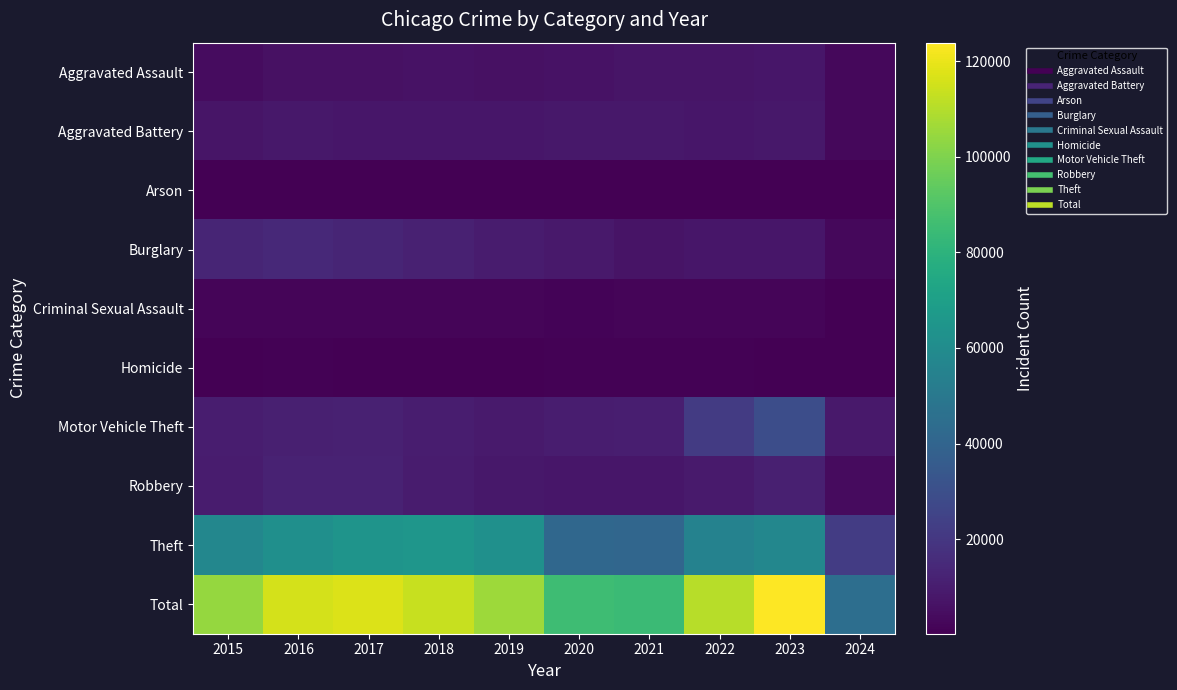

Reading right to left, what are all the values shown in this chart?

Aggravated Assault: 2024=3083	2023=7708	2022=7280	2021=7242	2020=6264	2019=5841	2018=6001	2017=5793	2016=5712	2015=4480
Aggravated Battery: 2024=3040	2023=8078	2022=7488	2021=8347	2020=8320	2019=7858	2018=7735	2017=7845	2016=8086	2015=7019
Arson: 2024=194	2023=512	2022=422	2021=529	2020=588	2019=376	2018=373	2017=444	2016=515	2015=448
Burglary: 2024=2972	2023=7479	2022=7592	2021=6662	2020=8758	2019=9638	2018=11747	2017=13001	2016=14289	2015=13184
Criminal Sexual Assault: 2024=619	2023=1818	2022=1795	2021=1728	2020=1483	2019=1908	2018=2032	2017=1972	2016=1848	2015=1700
Homicide: 2024=200	2023=625	2022=724	2021=804	2020=787	2019=499	2018=588	2017=672	2016=786	2015=496
Motor Vehicle Theft: 2024=8804	2023=29237	2022=21460	2021=10603	2020=9959	2019=8977	2018=9985	2017=11380	2016=11285	2015=10068
Robbery: 2024=3611	2023=11059	2022=8962	2021=7920	2020=7855	2019=7995	2018=9681	2017=11880	2016=11960	2015=9638
Theft: 2024=22153	2023=57380	2022=54876	2021=40809	2020=41335	2019=62495	2018=65288	2017=64386	2016=61623	2015=57350
Total: 2024=44676	2023=123896	2022=110599	2021=84644	2020=85349	2019=105587	2018=113430	2017=117373	2016=116104	2015=104383